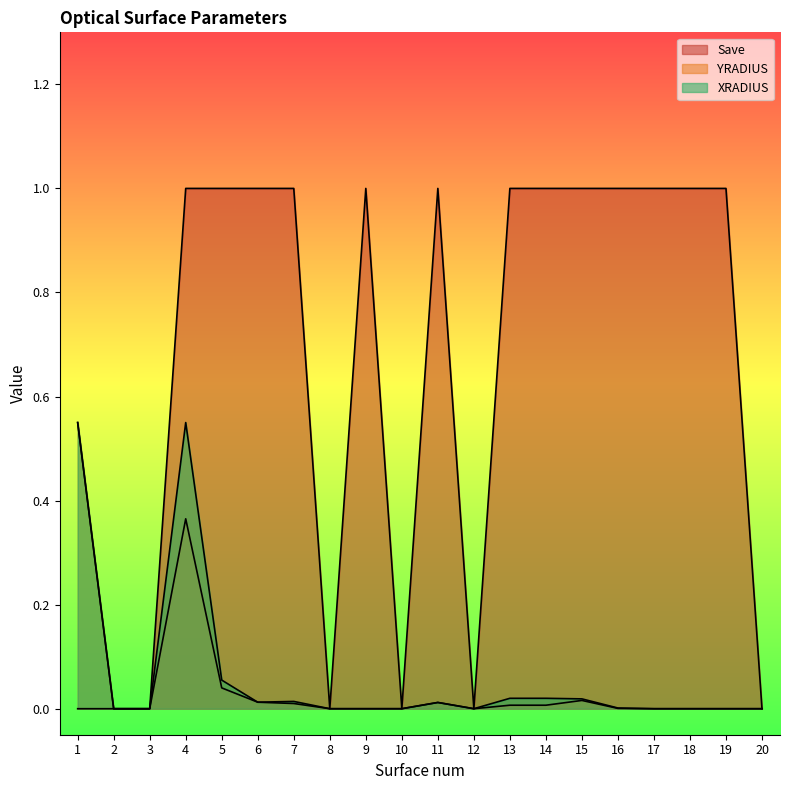

In Save, how many points are higher than both neighbors (excluding endpoints)?

2